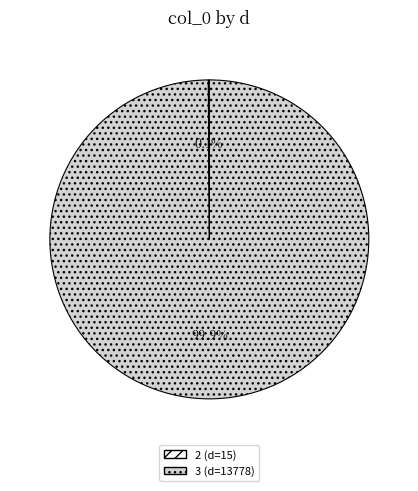

What is the largest slice in the pie chart?

3